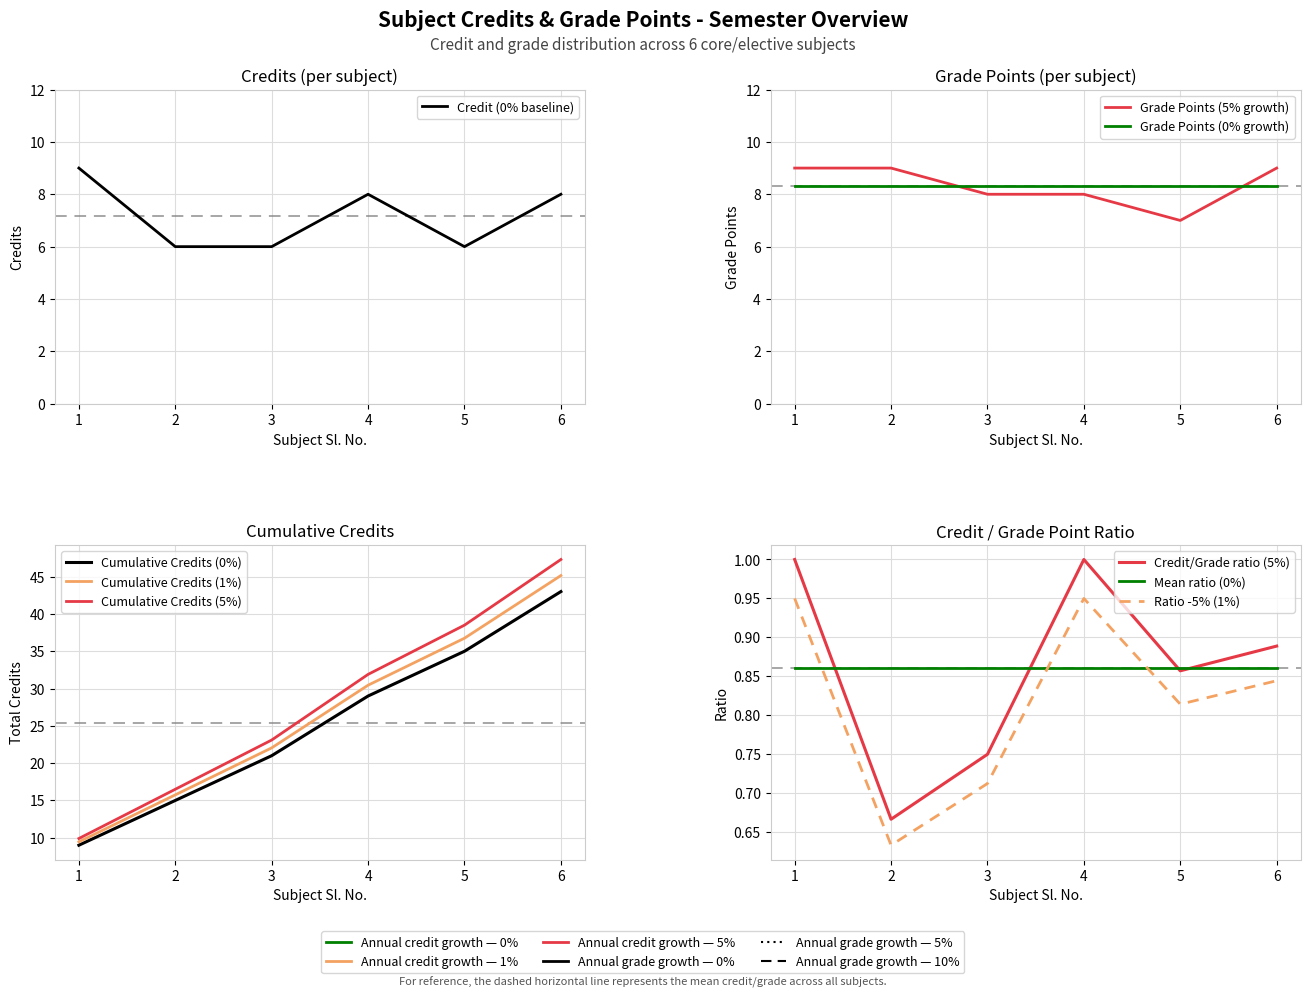

What is the average value?

7